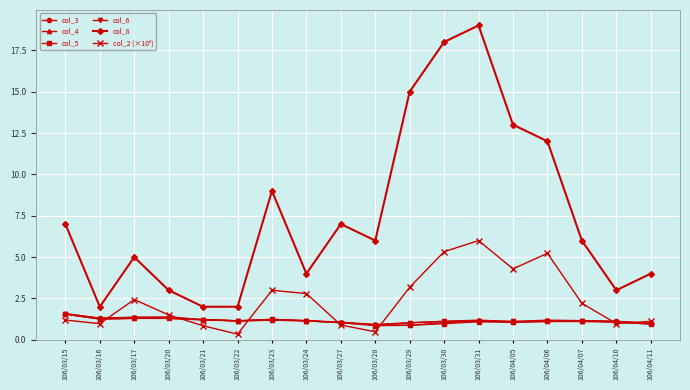

True or false: col_8 and col_3 cross at least once.

False